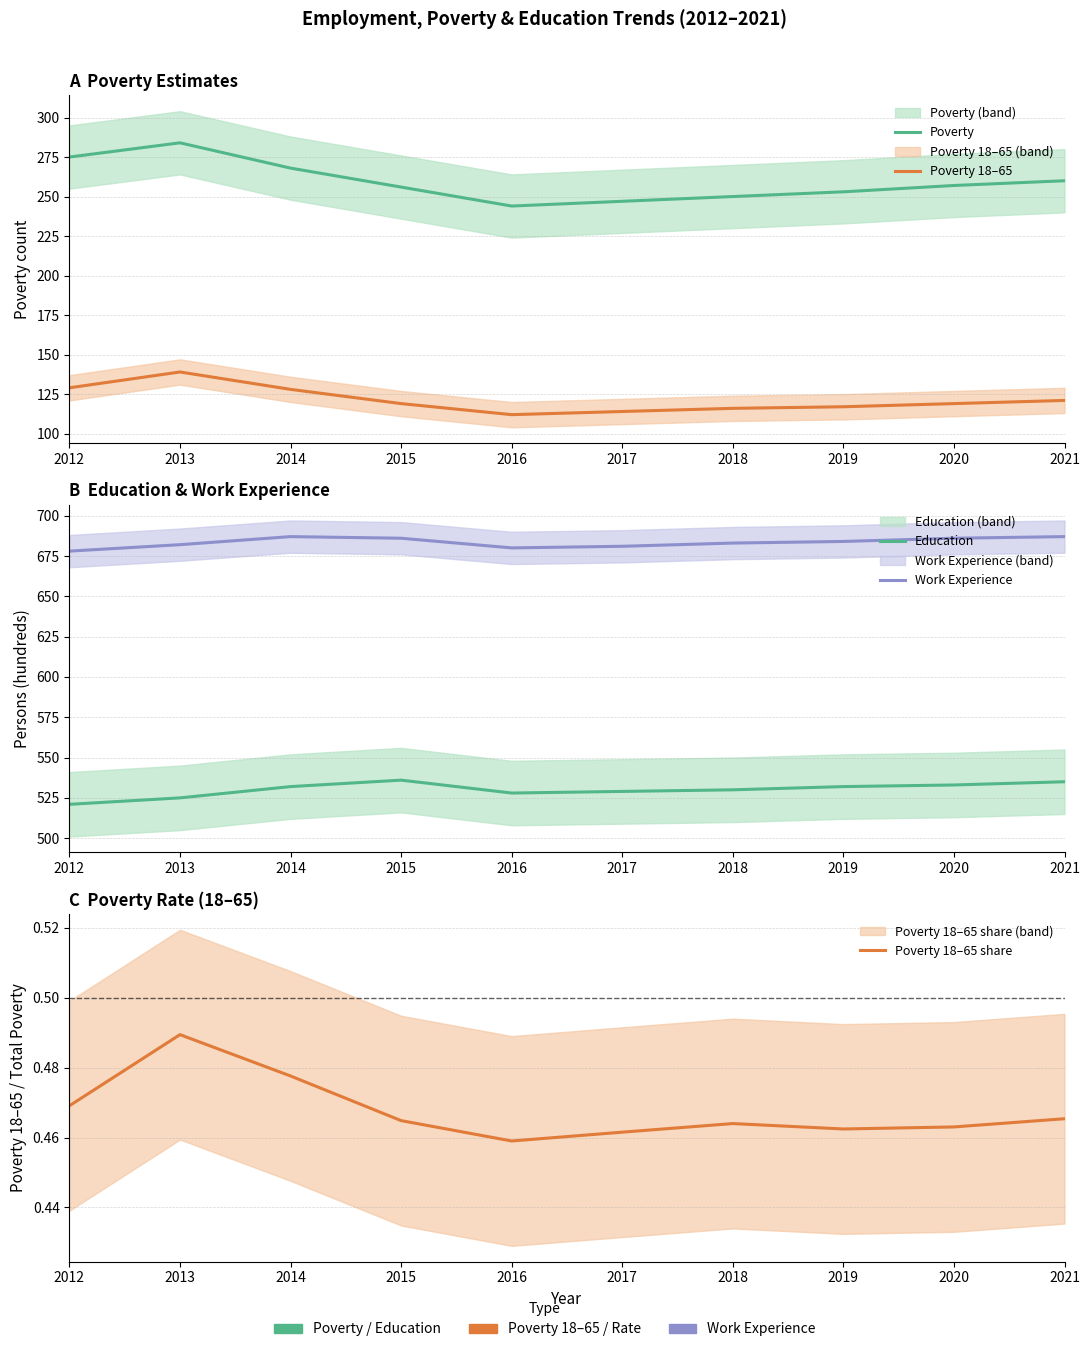

At 2014, list the series in order from largest to smallest.

Work Experience, Education, Poverty, Poverty 18–65, Poverty 18–65 share